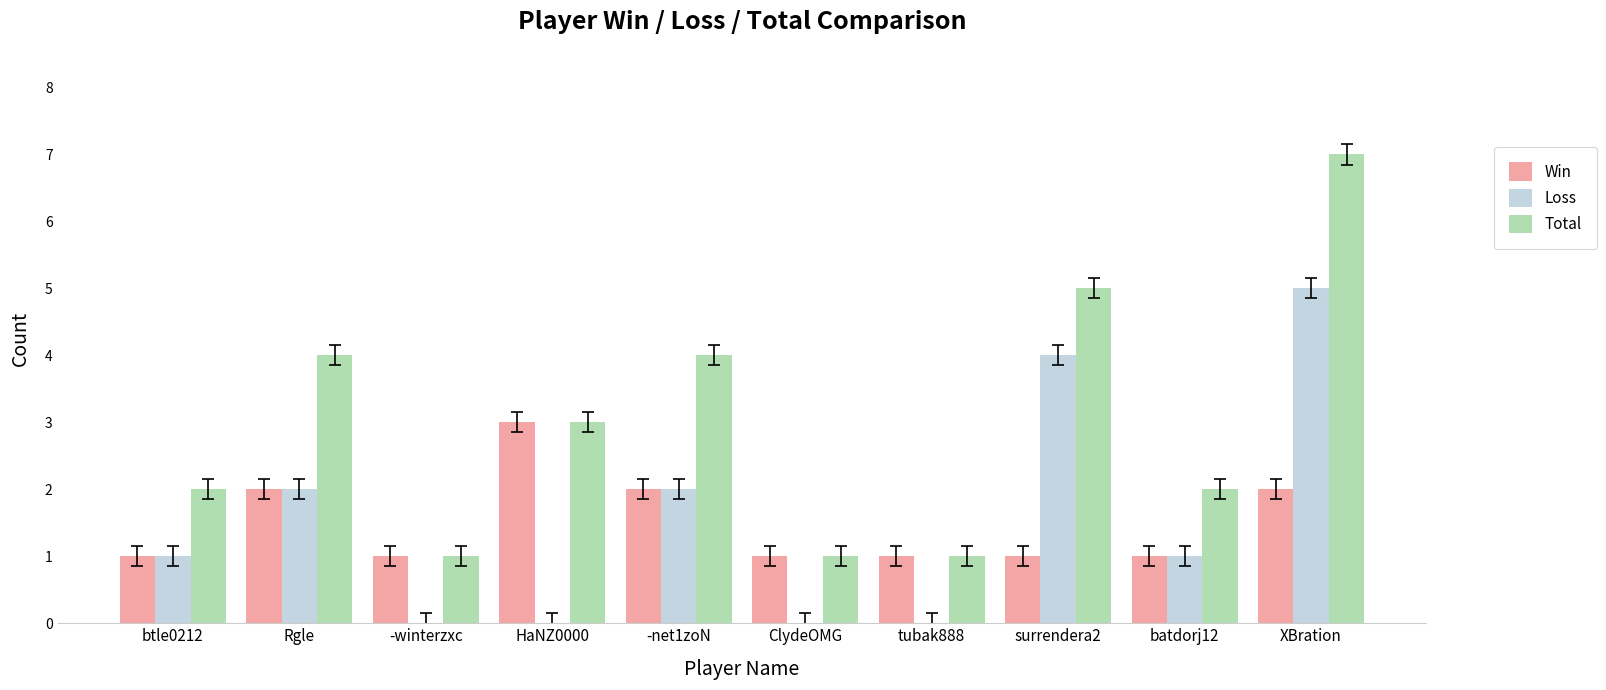

Which series has the largest total across all categories?

Total